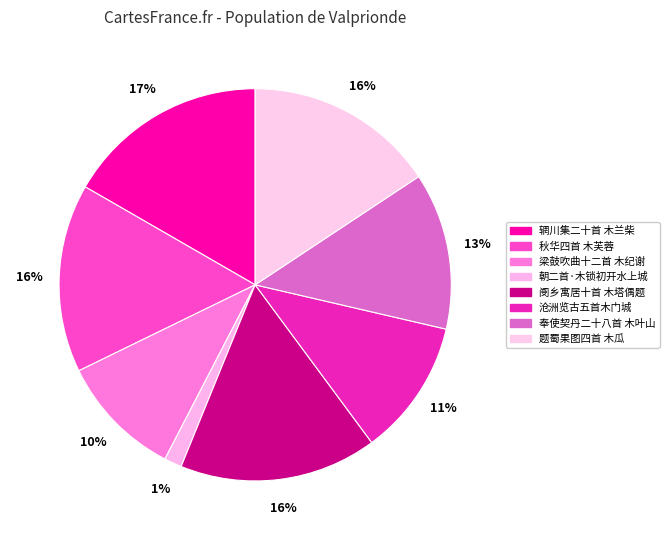

The 沧洲览古五首木门城 slice represents 19% of the pie. True or false?

False